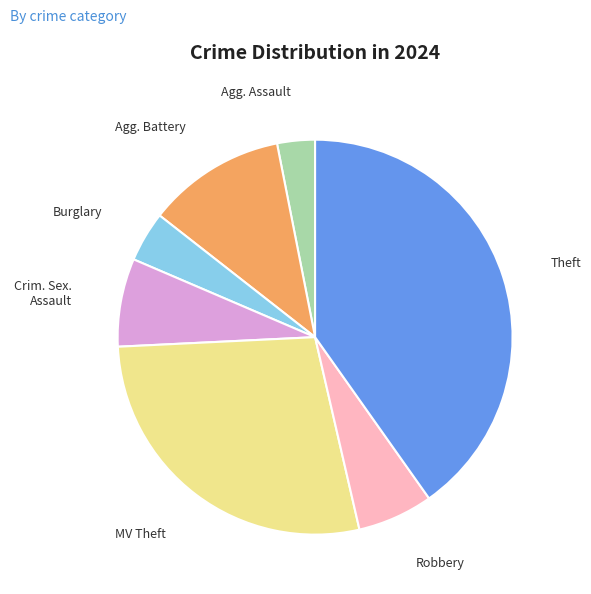

Is there any slice that represents more than half of the pie?

No